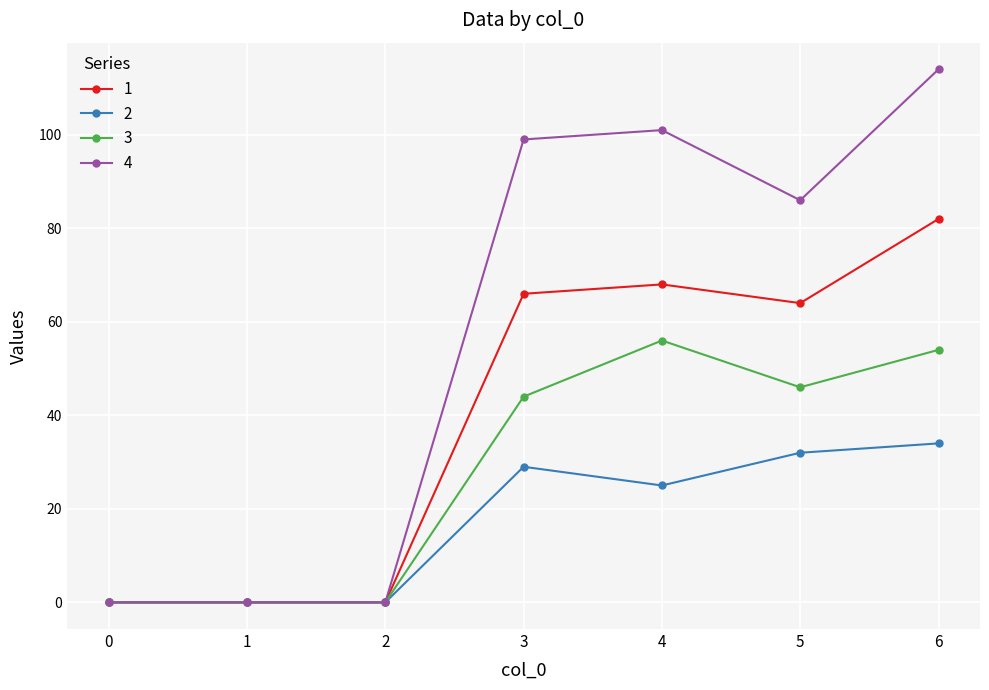

True or false: 2 has more than 0 points higher than both neighbors.

True